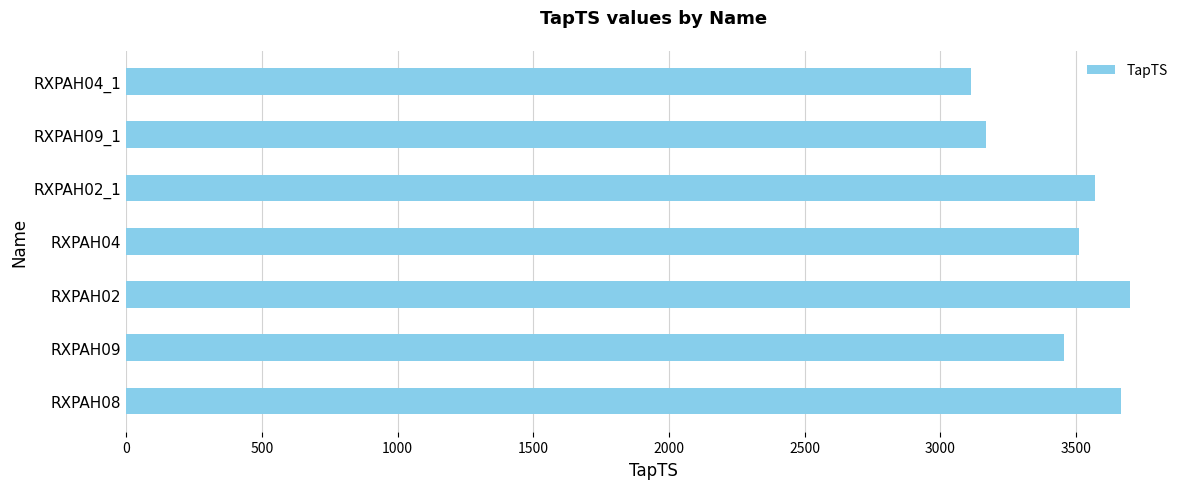

What is the change in value from RXPAH08 to RXPAH02_1?

-95